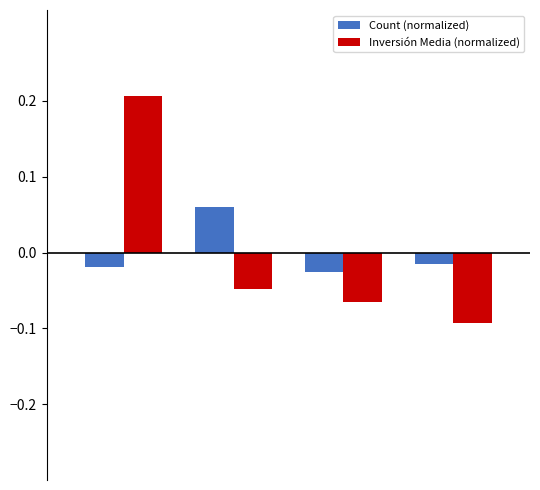

Which series has the widest spread of values?

Inversión Media (normalized)